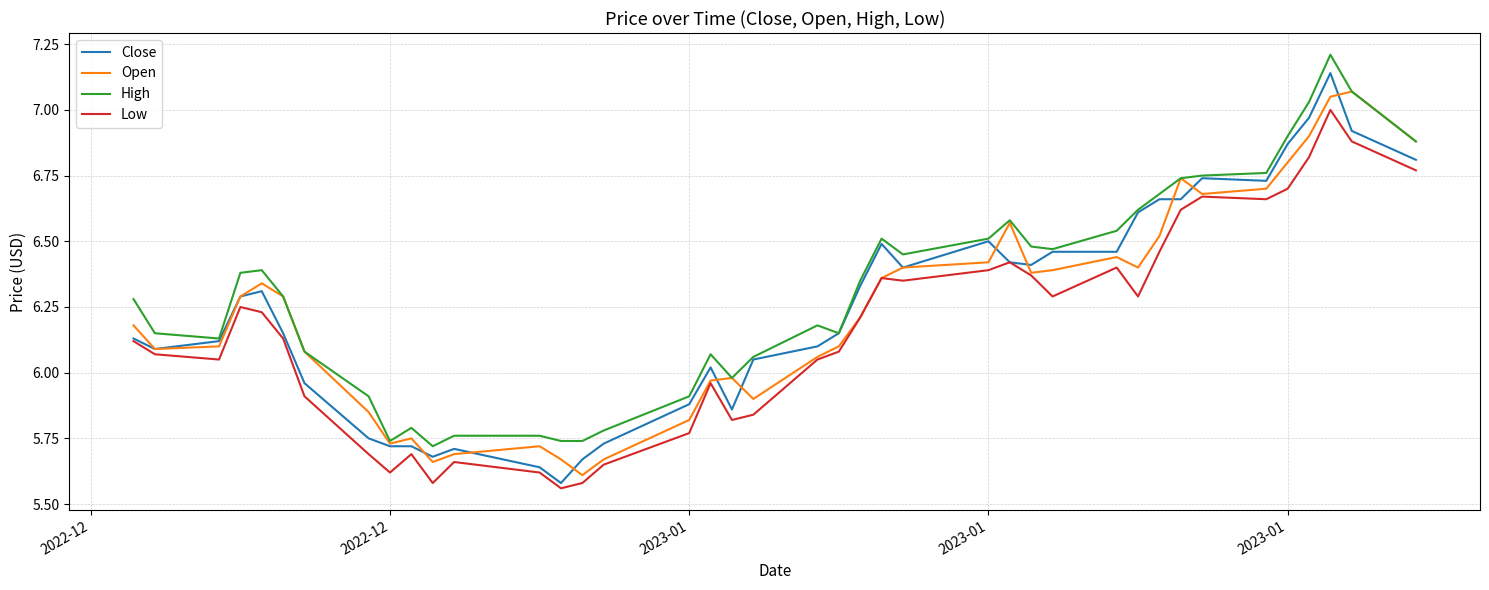

What is the greatest value displayed?

7.2